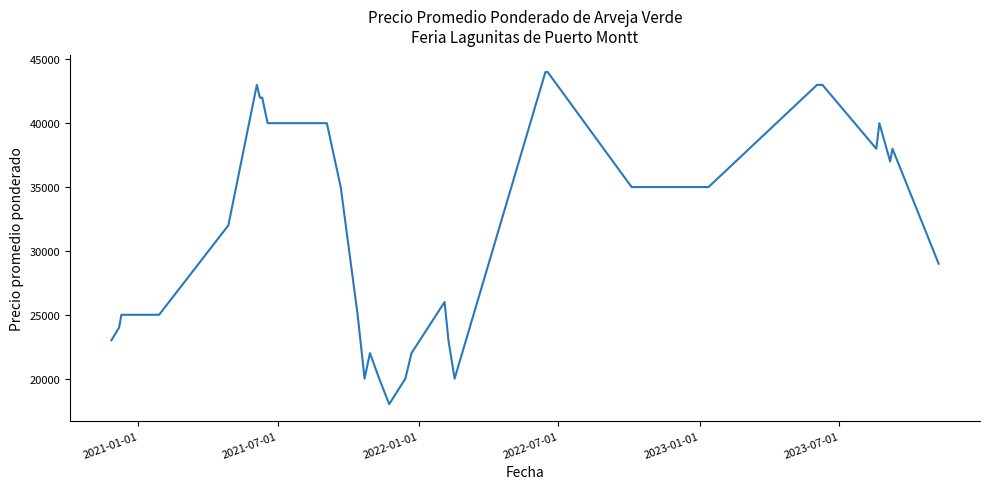

What is the minimum value shown in the chart?

18000